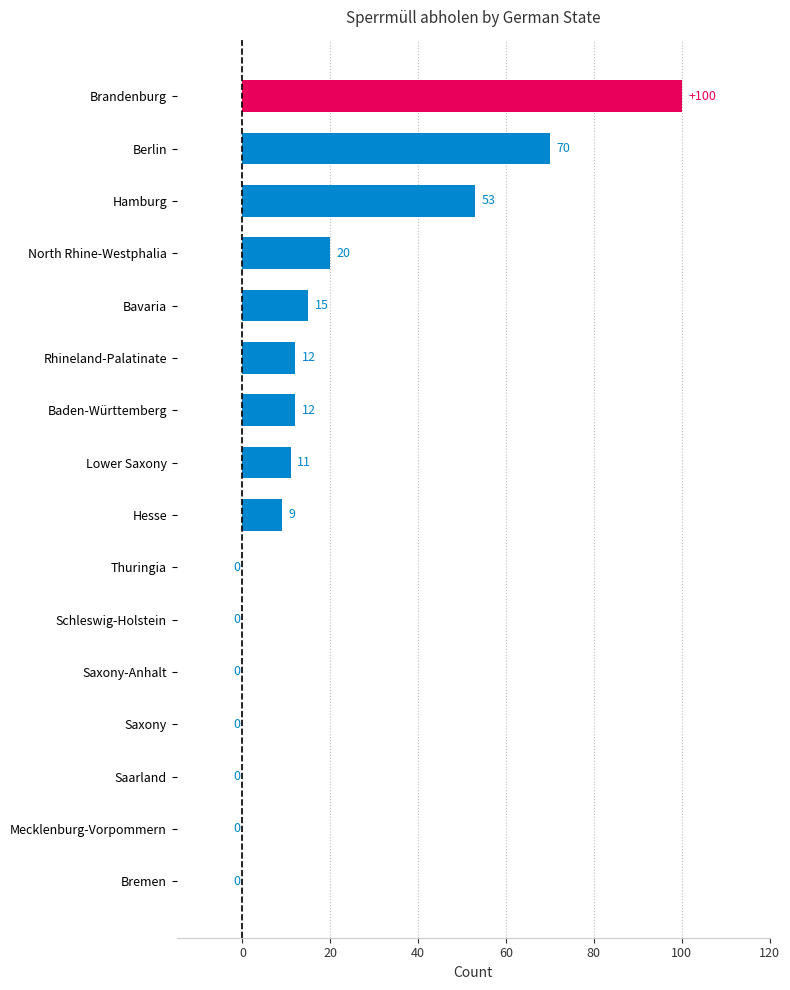

What is the greatest value displayed?

100